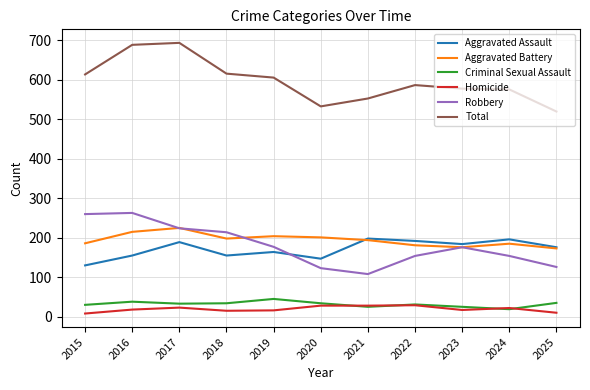

Between 2017 and 2019, which series saw the biggest shift?

Total